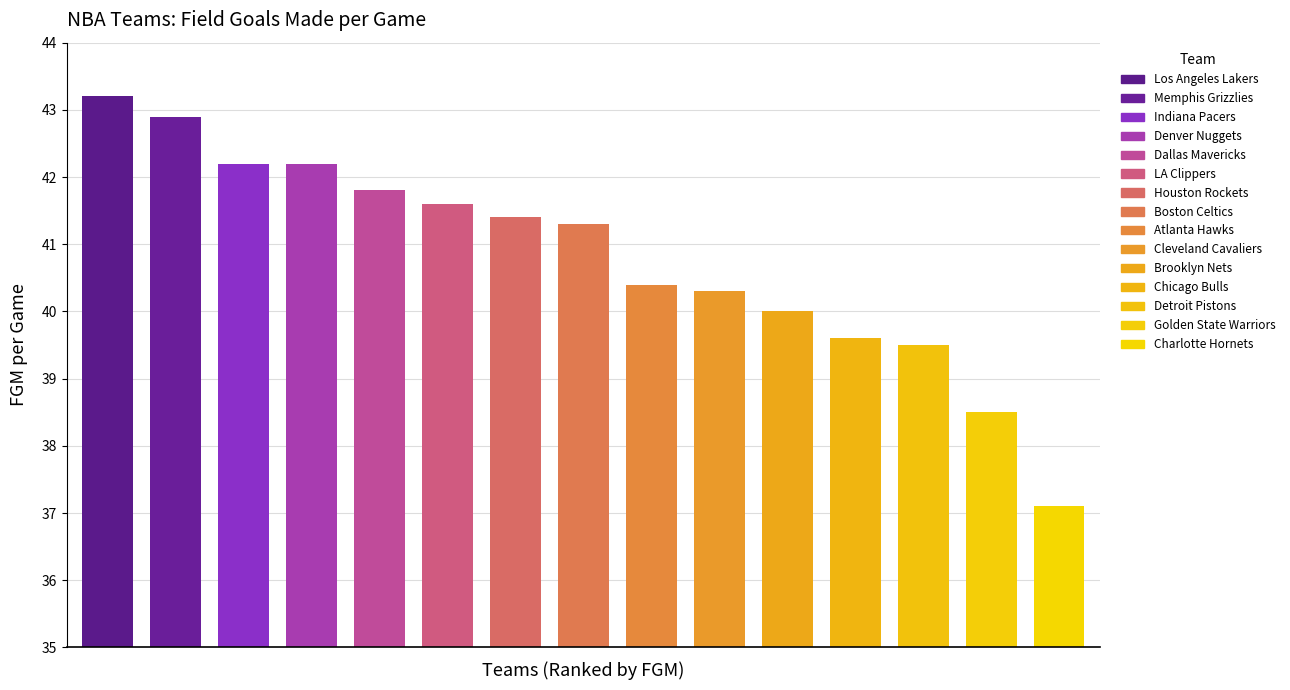

Which category has the lowest value across all series?

Charlotte Hornets